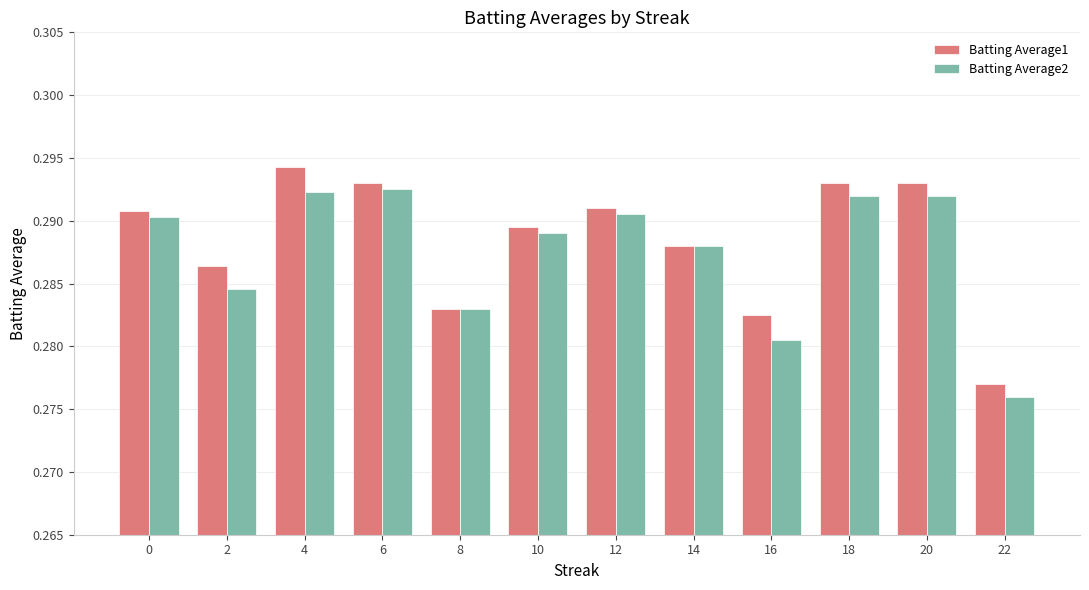

Which series has the largest total across all categories?

Batting Average1